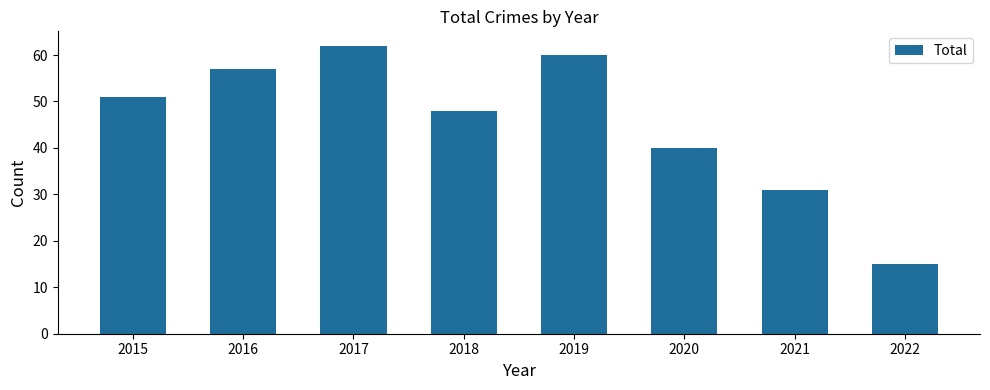

What is the approximate value at 2017, to the nearest 5?

60